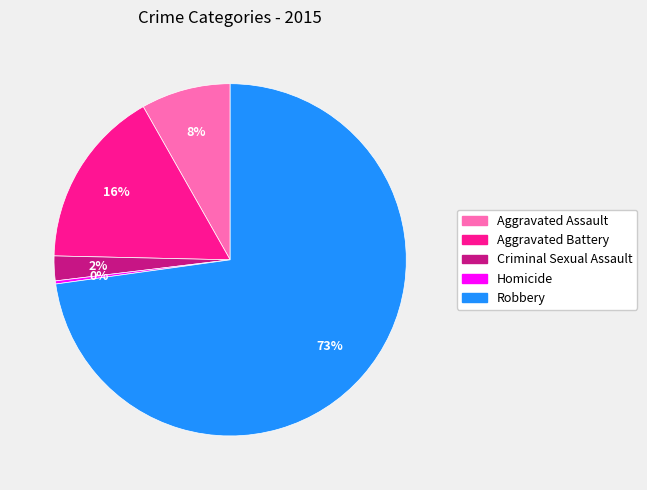

Between Robbery and Aggravated Battery, which is larger?

Robbery